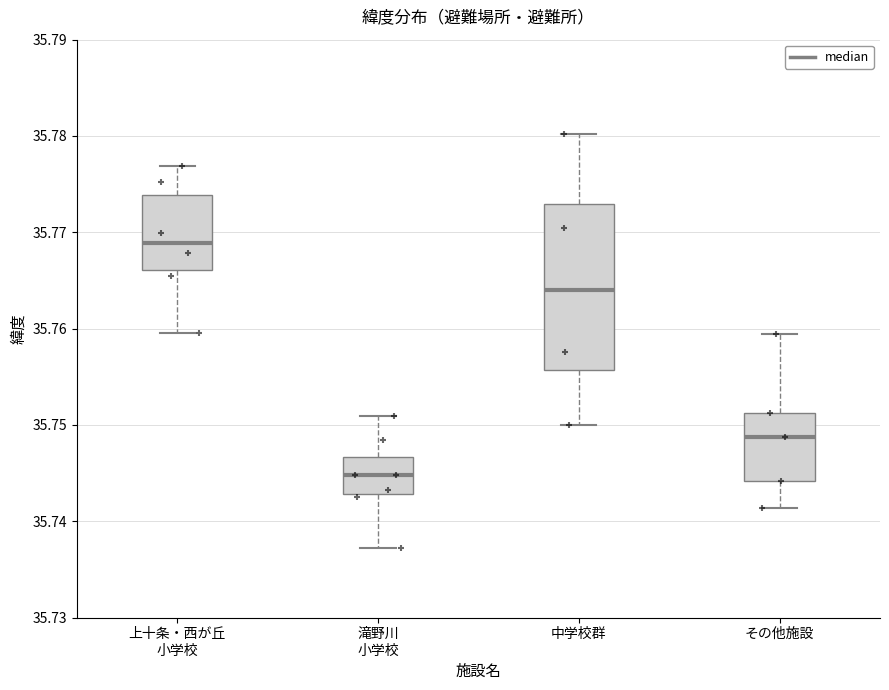

Comparing the boxes themselves (not the whiskers), which one is the tallest?

中学校群